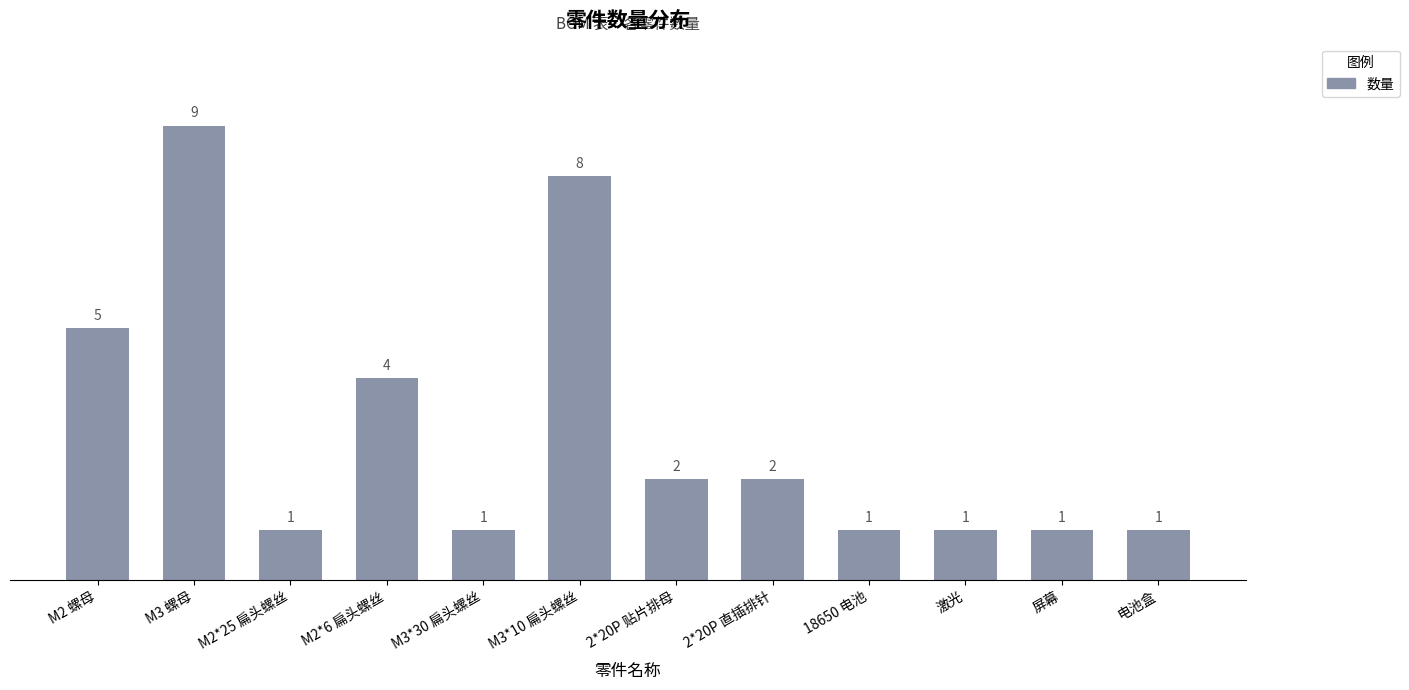

What is the difference between the values at M3 螺母 and 2*20P 贴片排母?

7